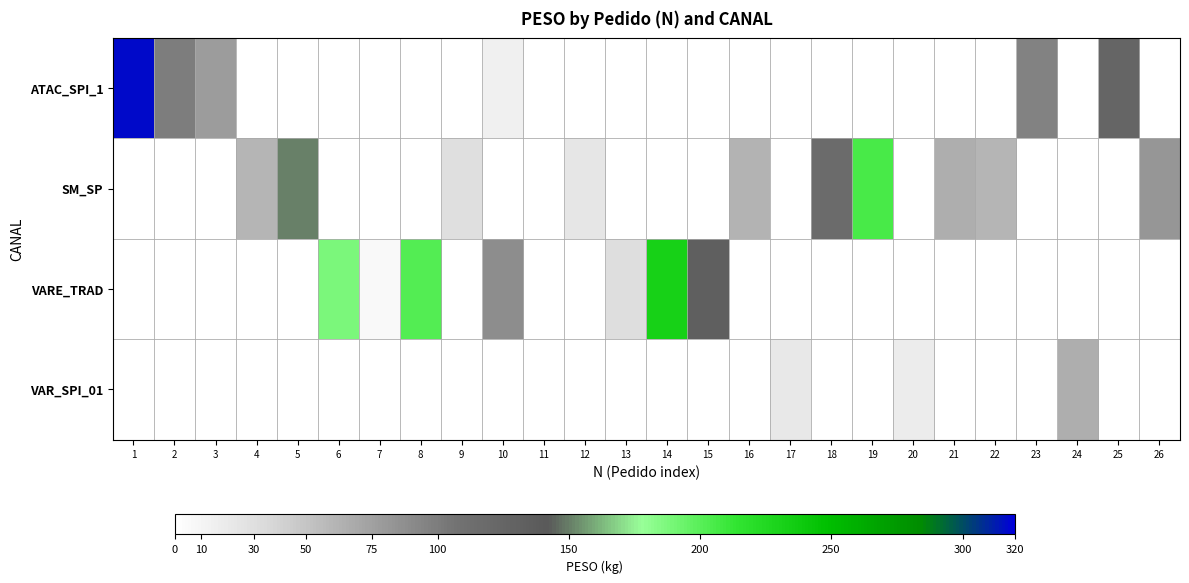

What is the maximum value for ATAC_SPI_1?

316.9